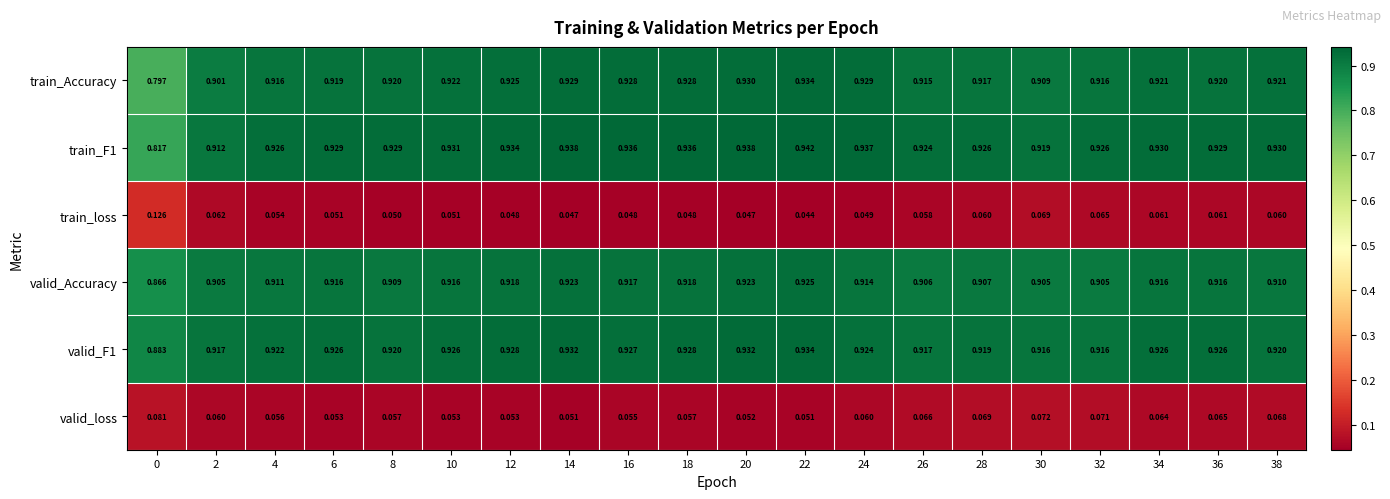

Count the number of data series in this chart.

6